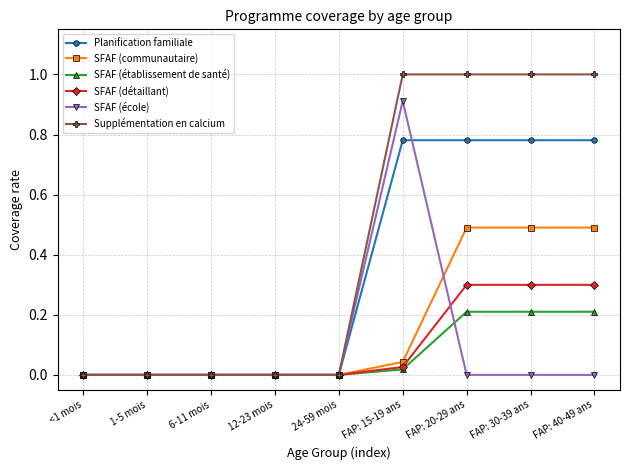

Between FAP: 15-19 ans and FAP: 30-39 ans, which series saw the biggest shift?

SFAF (école)